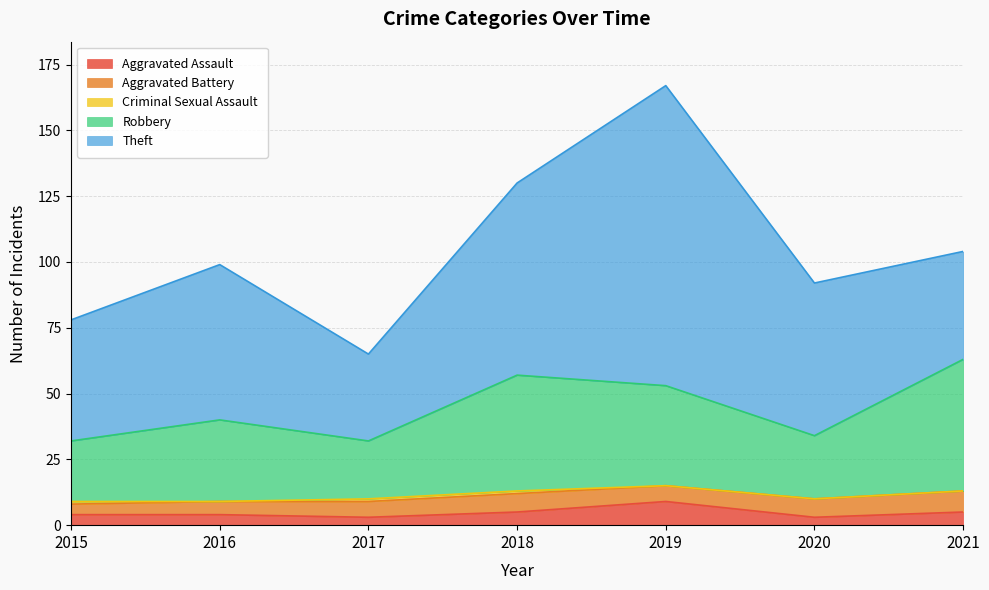

At which category does Robbery reach its first local peak?

2016